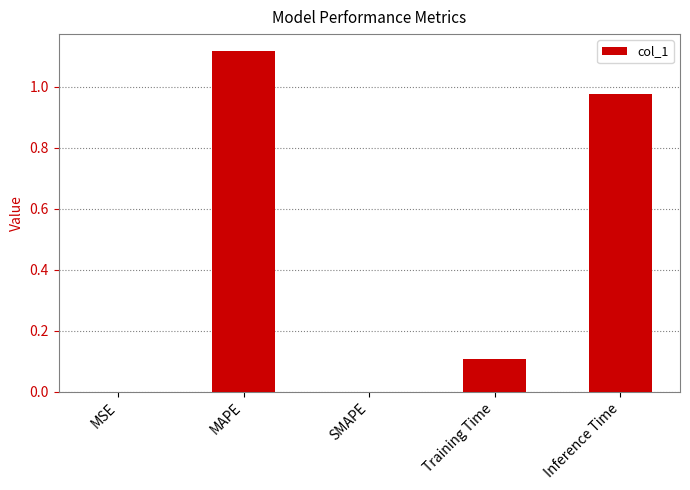

What is the sum of all values?

2.2